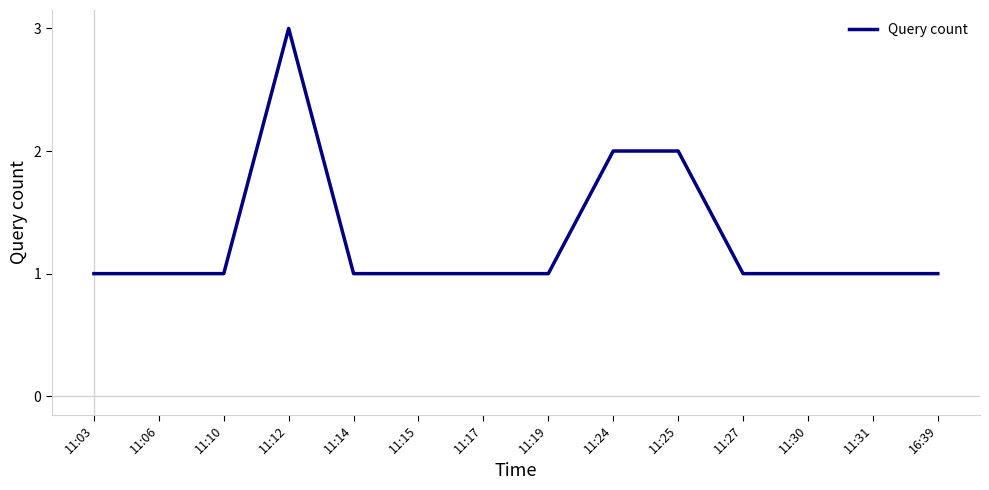

Which category has the highest value across all series?

11:12